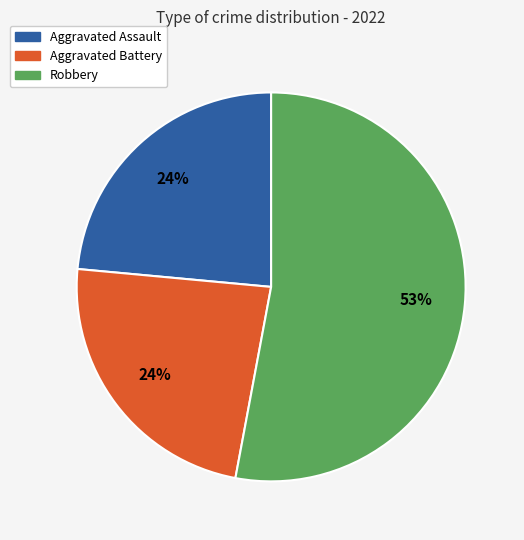

To the nearest percent, what is the average slice percentage?

33%